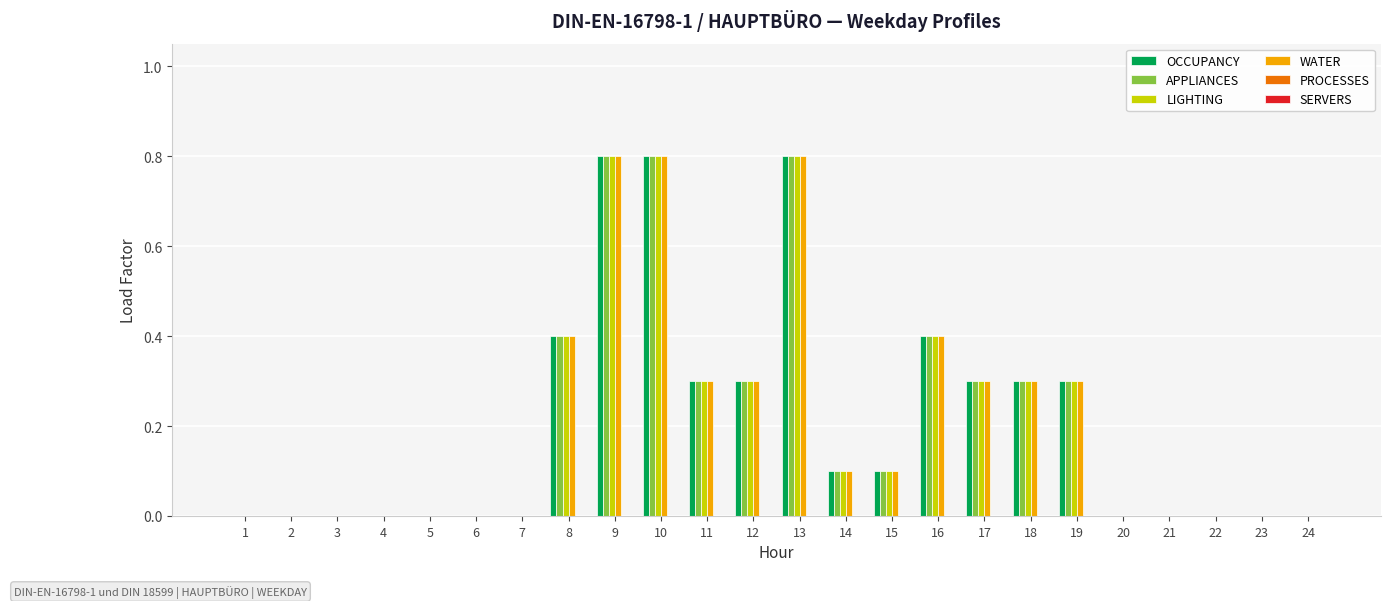

The OCCUPANCY series shows 0.5 at 13. True or false?

False